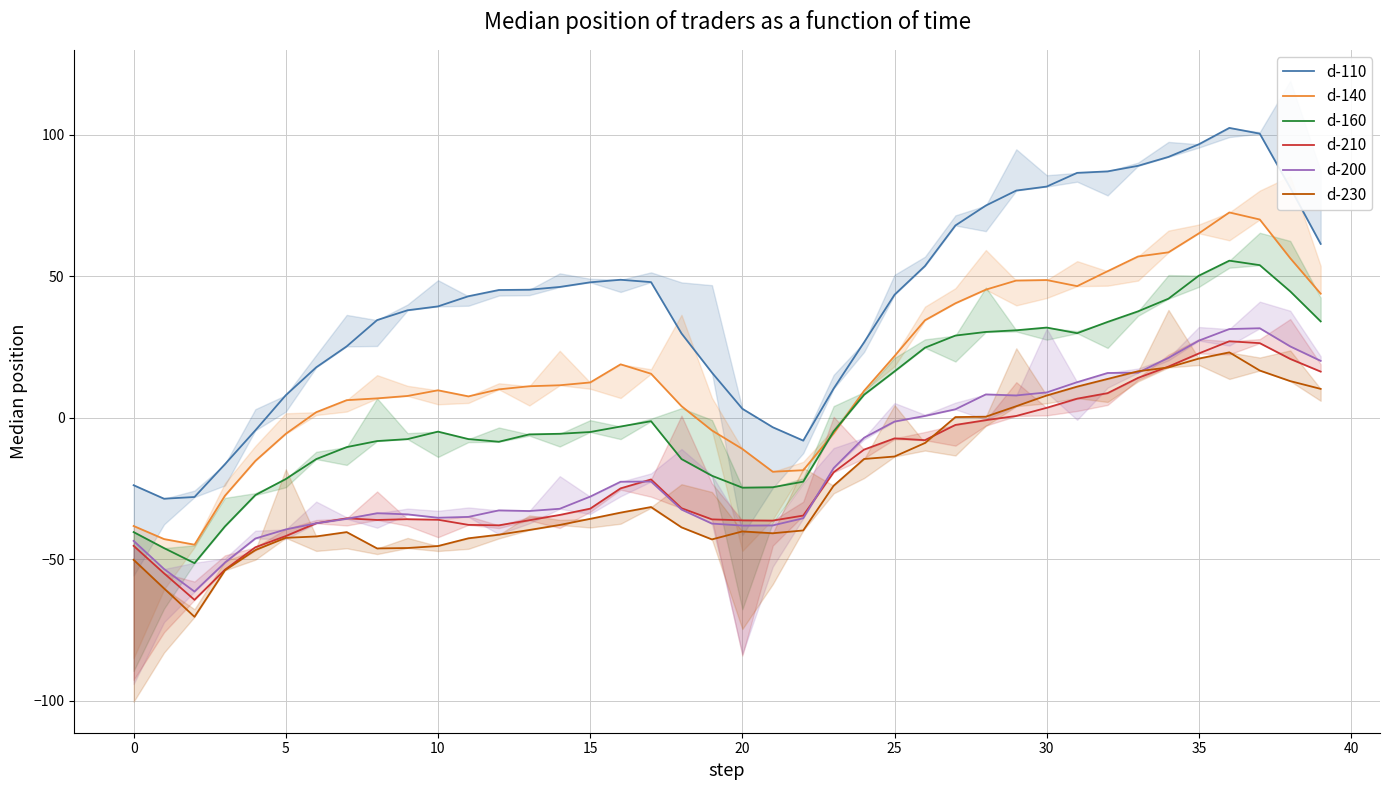

True or false: d-230 has a value of -53.9 at 18.

False